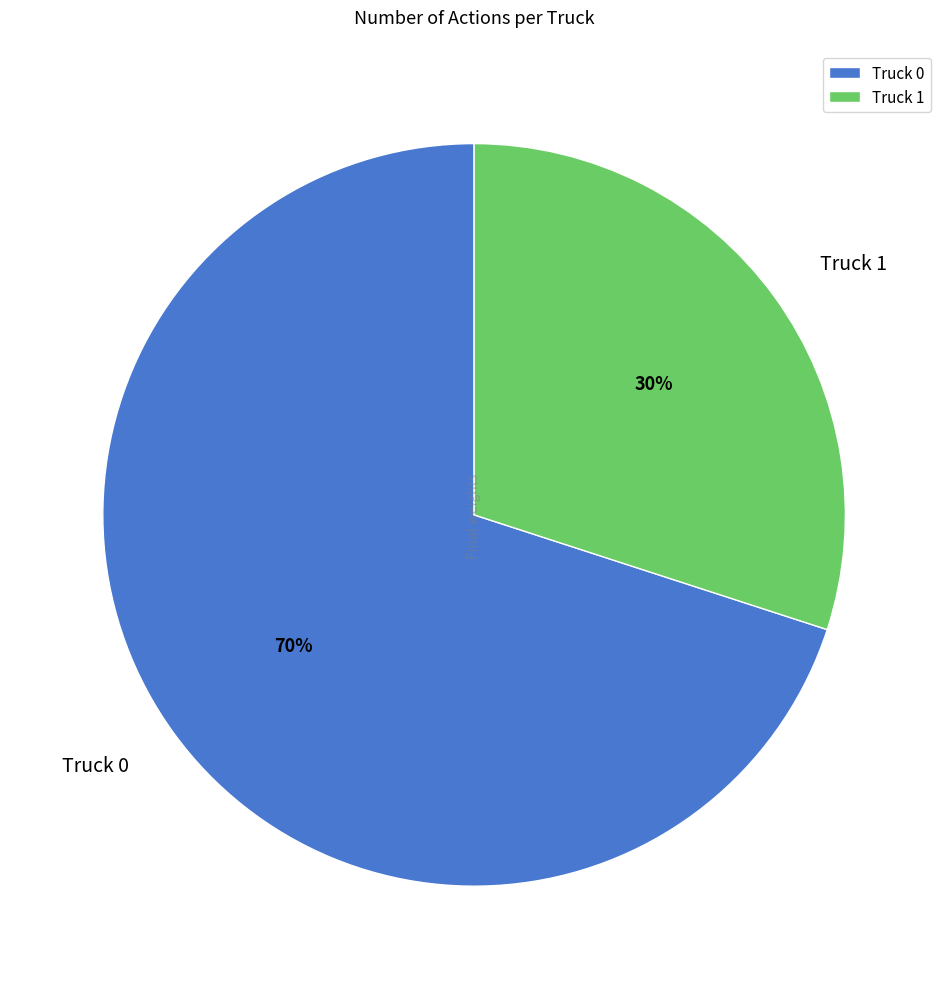

To the nearest percent, what portion does Truck 0 represent?

70%